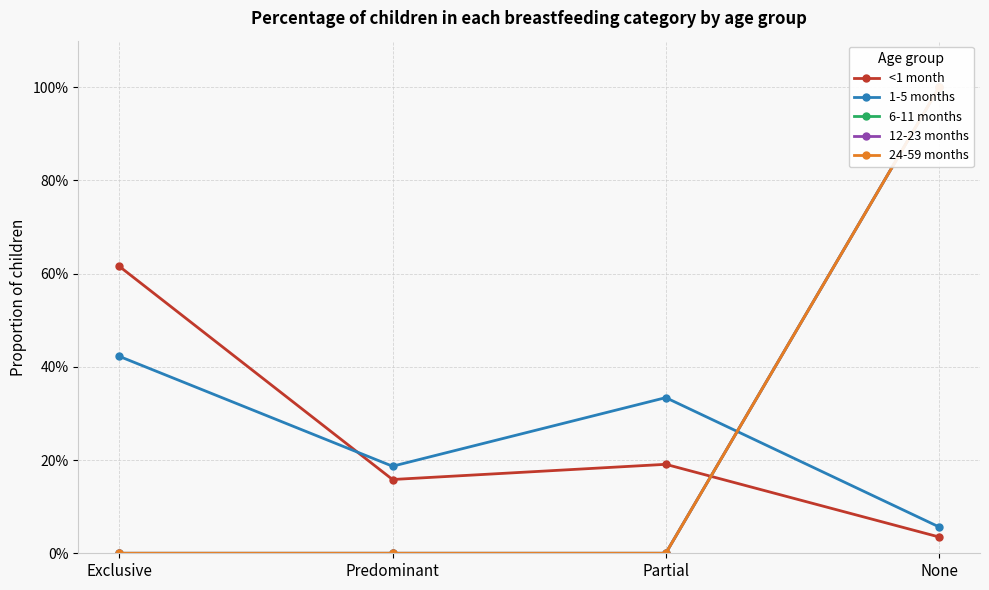

Count the 12-23 months values in the range 0 to 1.

4